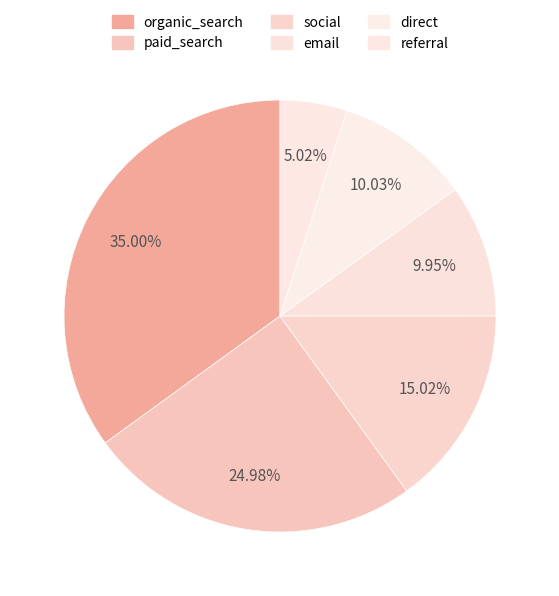

Is it true that referral is 5% of the pie?

True